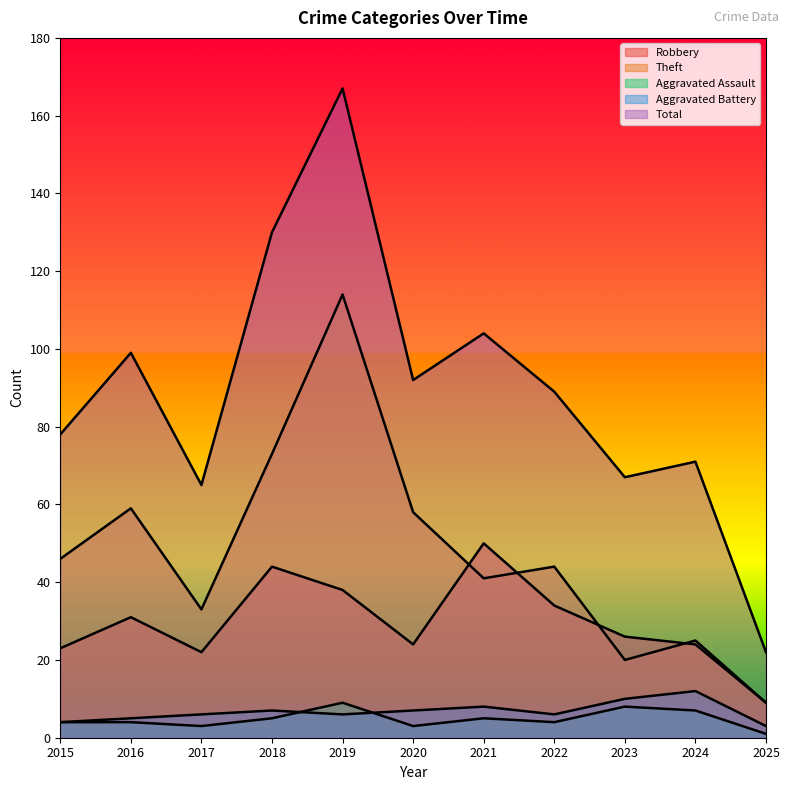

Rank the series at 2023 from highest to lowest value.

Total, Robbery, Theft, Aggravated Battery, Aggravated Assault